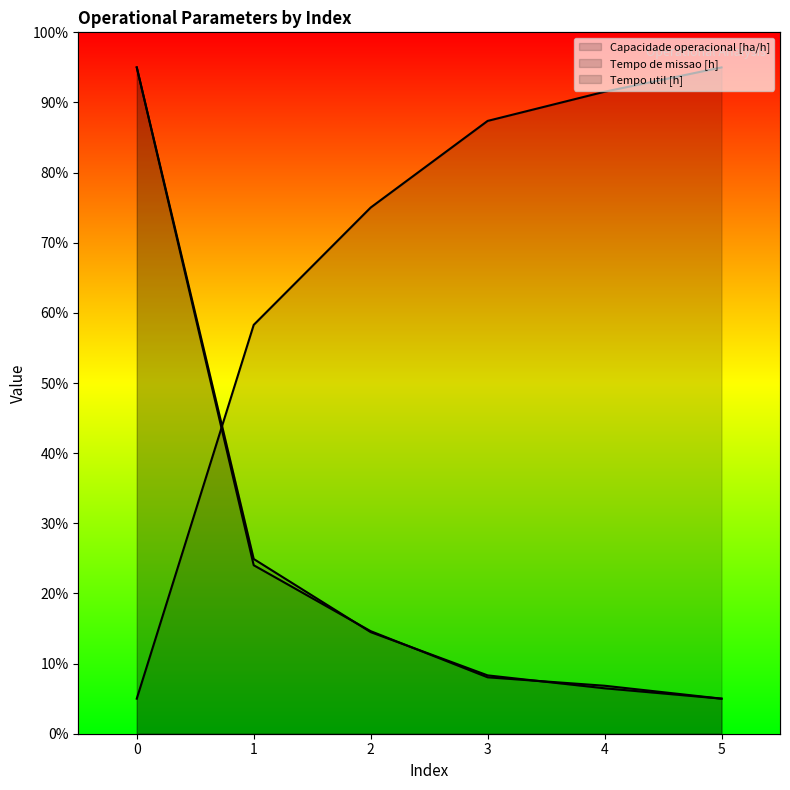

True or false: Tempo de missao [h] and Tempo util [h] intersect in this chart.

True